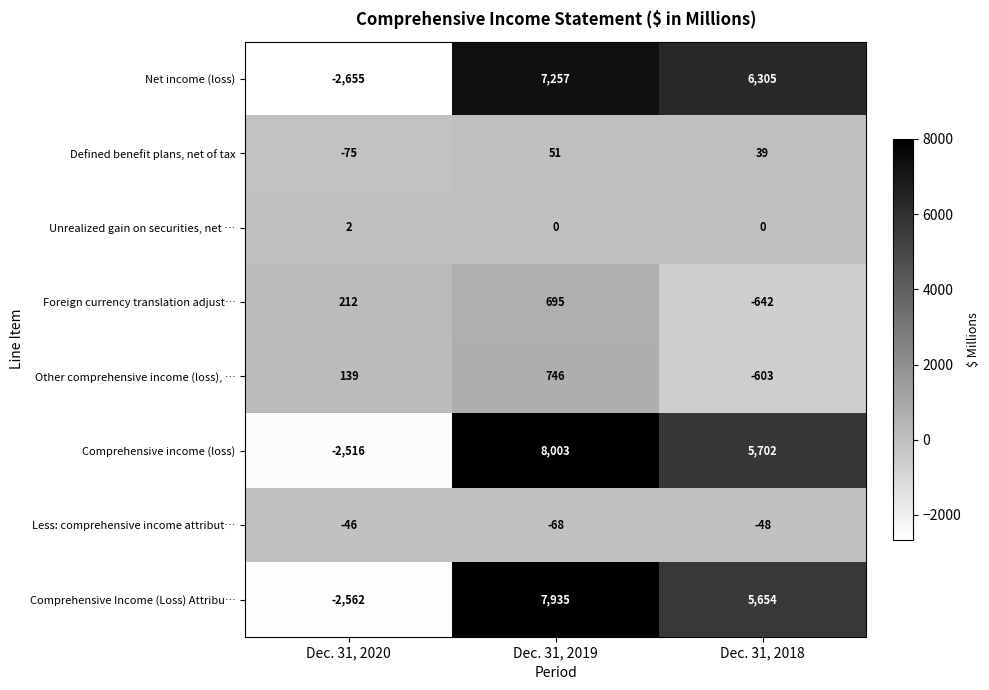

Reading right to left, extract all data points from this chart.

Net income (loss): Dec. 31, 2018=6305	Dec. 31, 2019=7257	Dec. 31, 2020=-2655
Defined benefit plans, net of tax: Dec. 31, 2018=39	Dec. 31, 2019=51	Dec. 31, 2020=-75
Unrealized gain on securities, net …: Dec. 31, 2018=0	Dec. 31, 2019=0	Dec. 31, 2020=2
Foreign currency translation adjust…: Dec. 31, 2018=-642	Dec. 31, 2019=695	Dec. 31, 2020=212
Other comprehensive income (loss), …: Dec. 31, 2018=-603	Dec. 31, 2019=746	Dec. 31, 2020=139
Comprehensive income (loss): Dec. 31, 2018=5702	Dec. 31, 2019=8003	Dec. 31, 2020=-2516
Less: comprehensive income attribut…: Dec. 31, 2018=-48	Dec. 31, 2019=-68	Dec. 31, 2020=-46
Comprehensive Income (Loss) Attribu…: Dec. 31, 2018=5654	Dec. 31, 2019=7935	Dec. 31, 2020=-2562